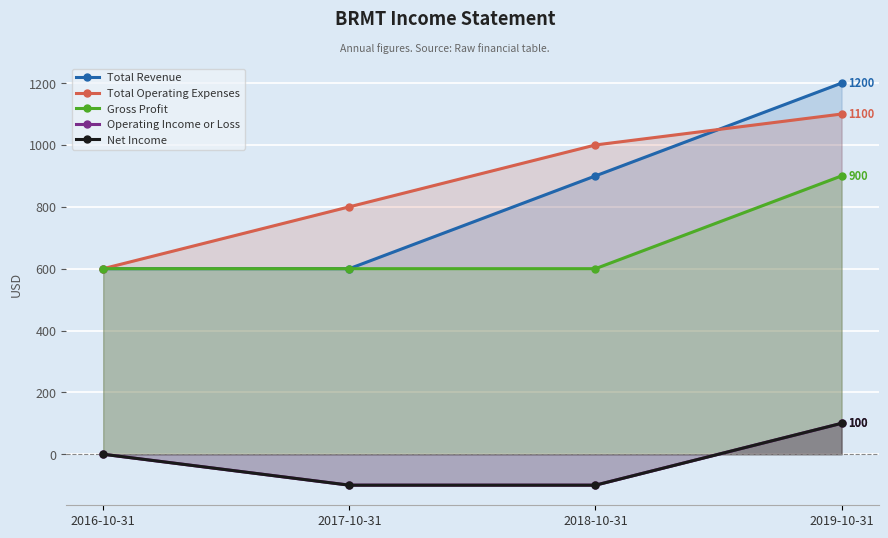

Reading right to left, what are all the values shown in this chart?

Total Revenue: 2019-10-31=1200	2018-10-31=900	2017-10-31=600	2016-10-31=600
Total Operating Expenses: 2019-10-31=1100	2018-10-31=1000	2017-10-31=800	2016-10-31=600
Gross Profit: 2019-10-31=900	2018-10-31=600	2017-10-31=600	2016-10-31=600
Operating Income or Loss: 2019-10-31=100	2018-10-31=-100	2017-10-31=-100	2016-10-31=0
Net Income: 2019-10-31=100	2018-10-31=-100	2017-10-31=-100	2016-10-31=0